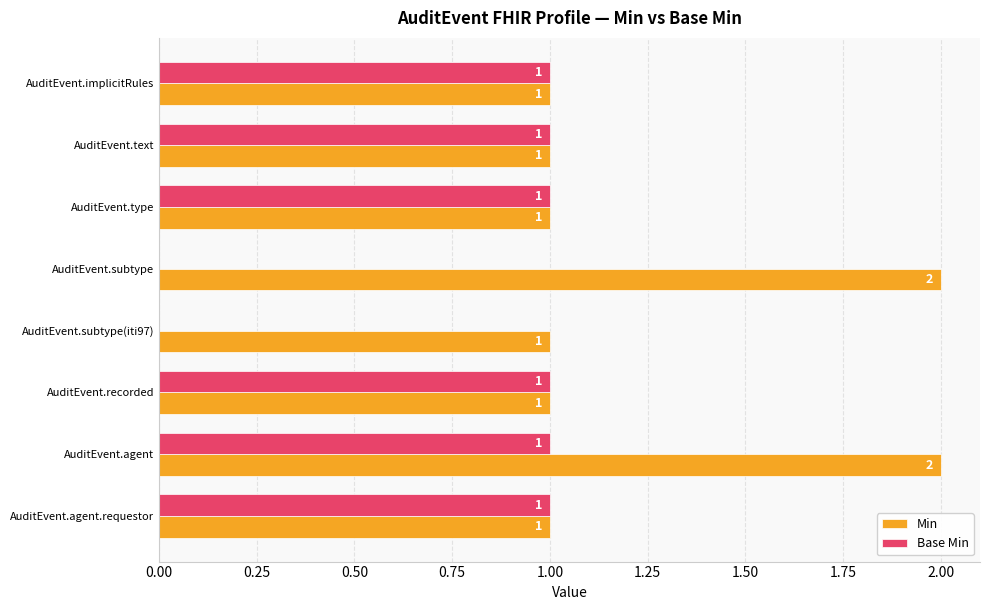

The Base Min series shows 1 at AuditEvent.text. True or false?

True